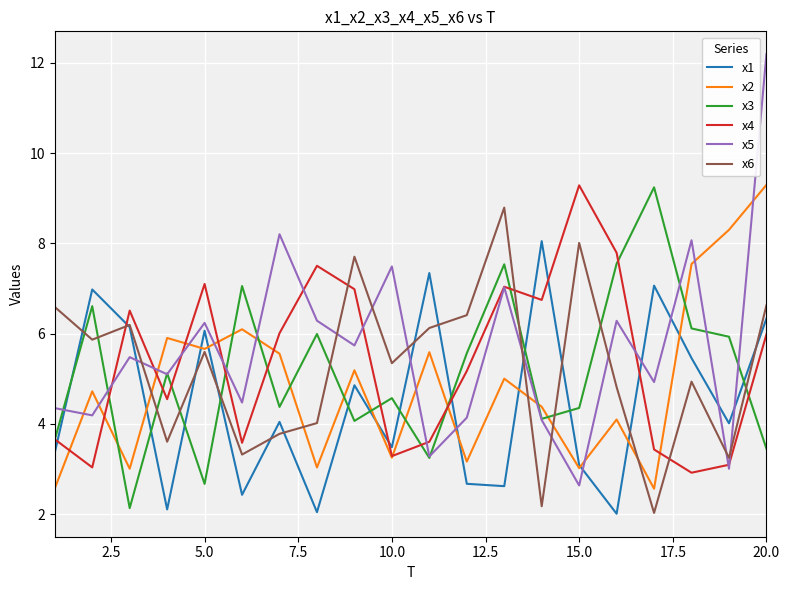

What is the sum of all x1 values?

90.1